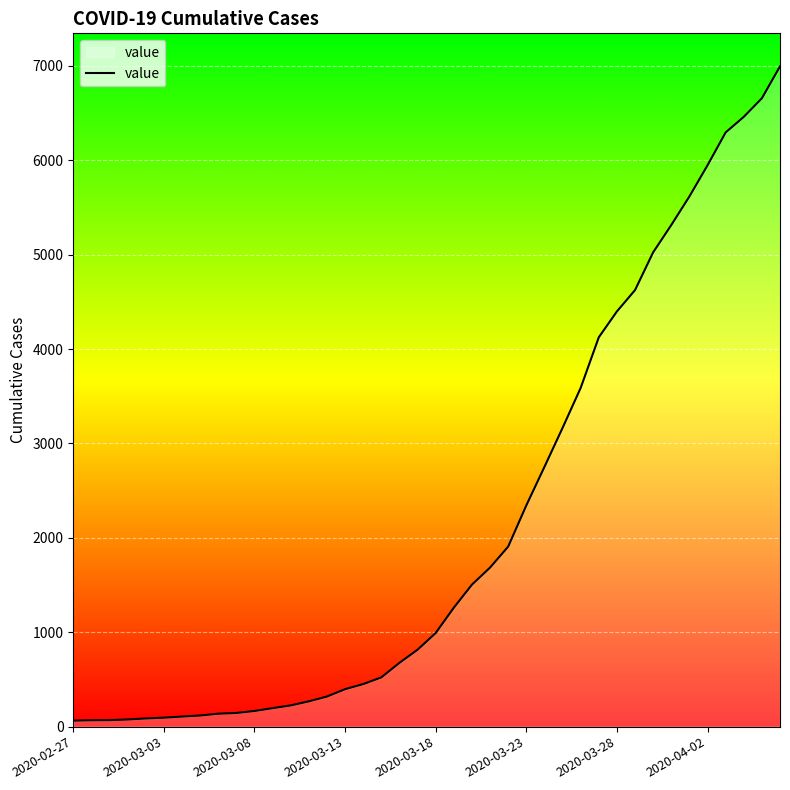

What is the difference between the maximum and minimum values?

6930